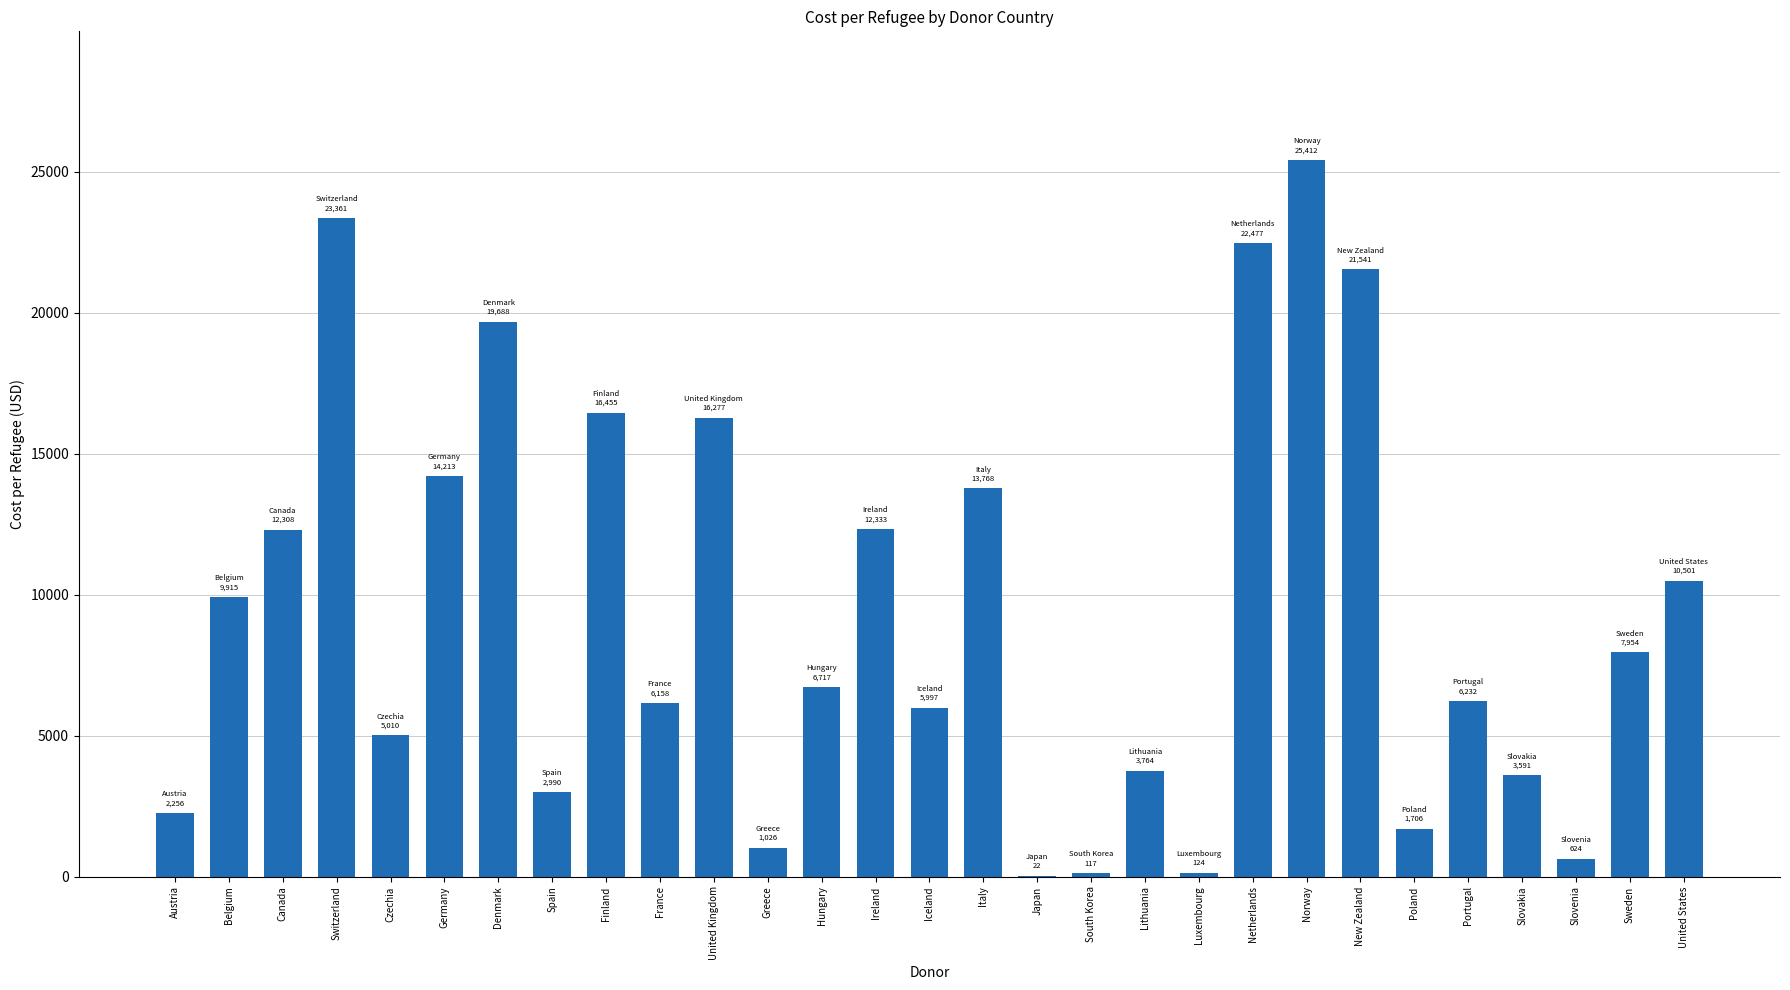

How many distinct data groups are displayed?

1